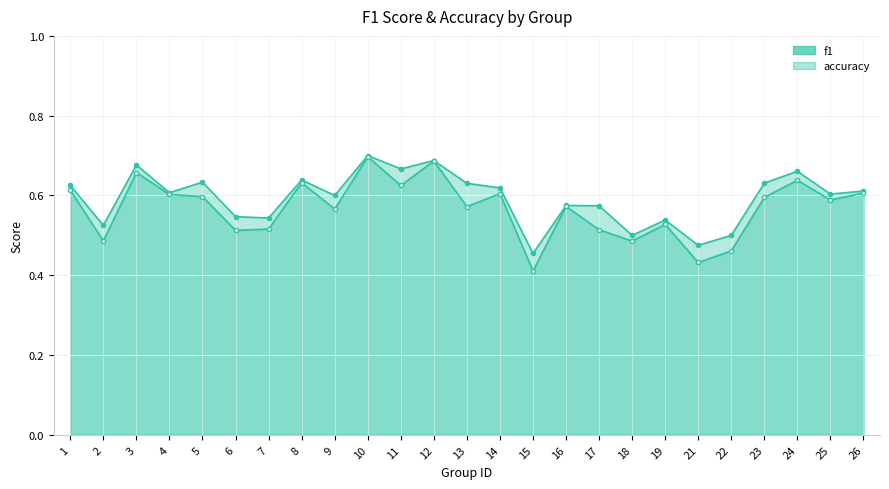

The f1 series shows 0.2 at 16. True or false?

False